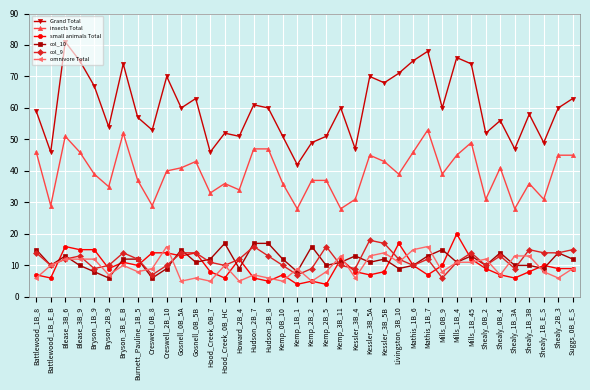

The col_9 series shows 11 at Hood_Creek_0B_7. True or false?

True